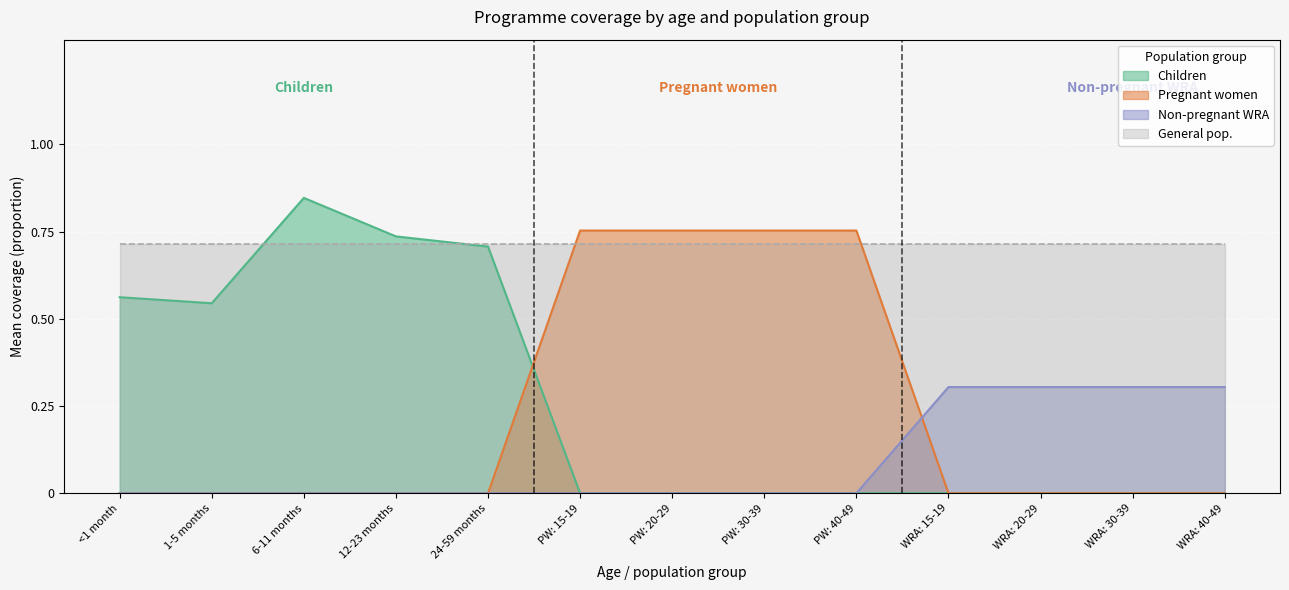

True or false: WRA: 30-39 years and WRA: 40-49 years intersect in this chart.

False